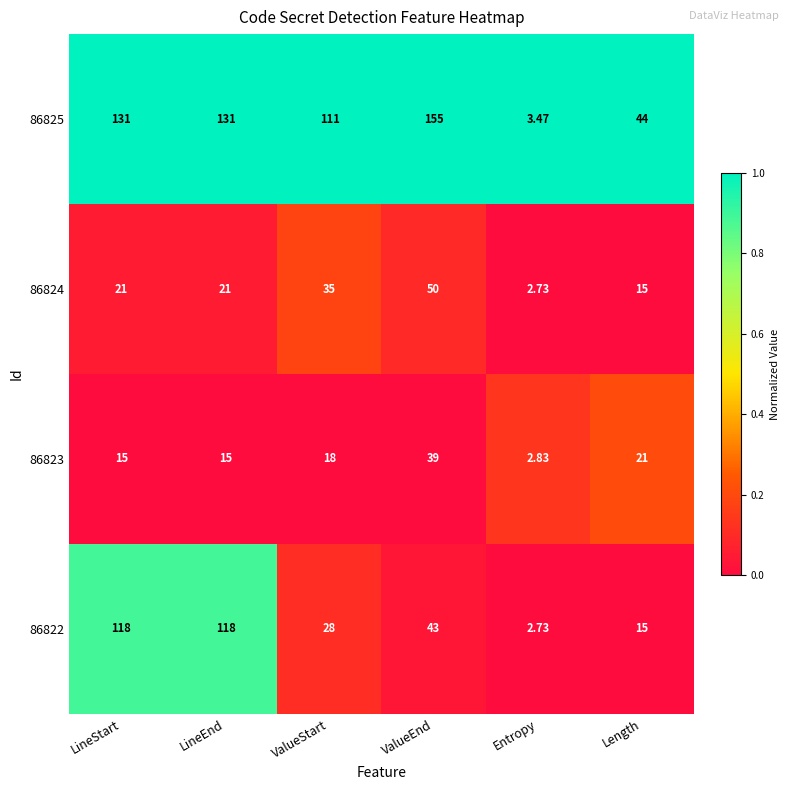

At which category does the chart reach its minimum across all series?

Entropy